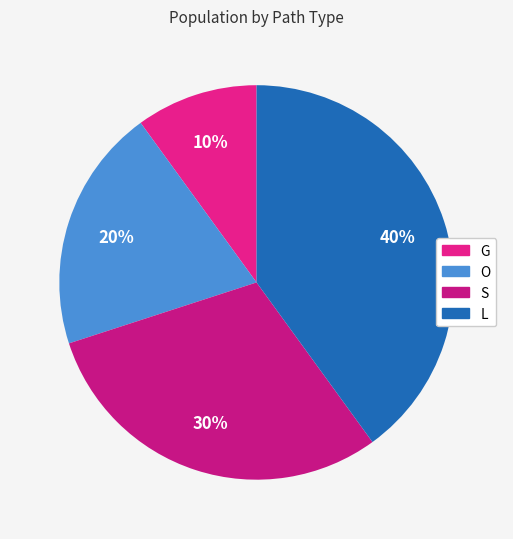

Which slice is the largest?

L